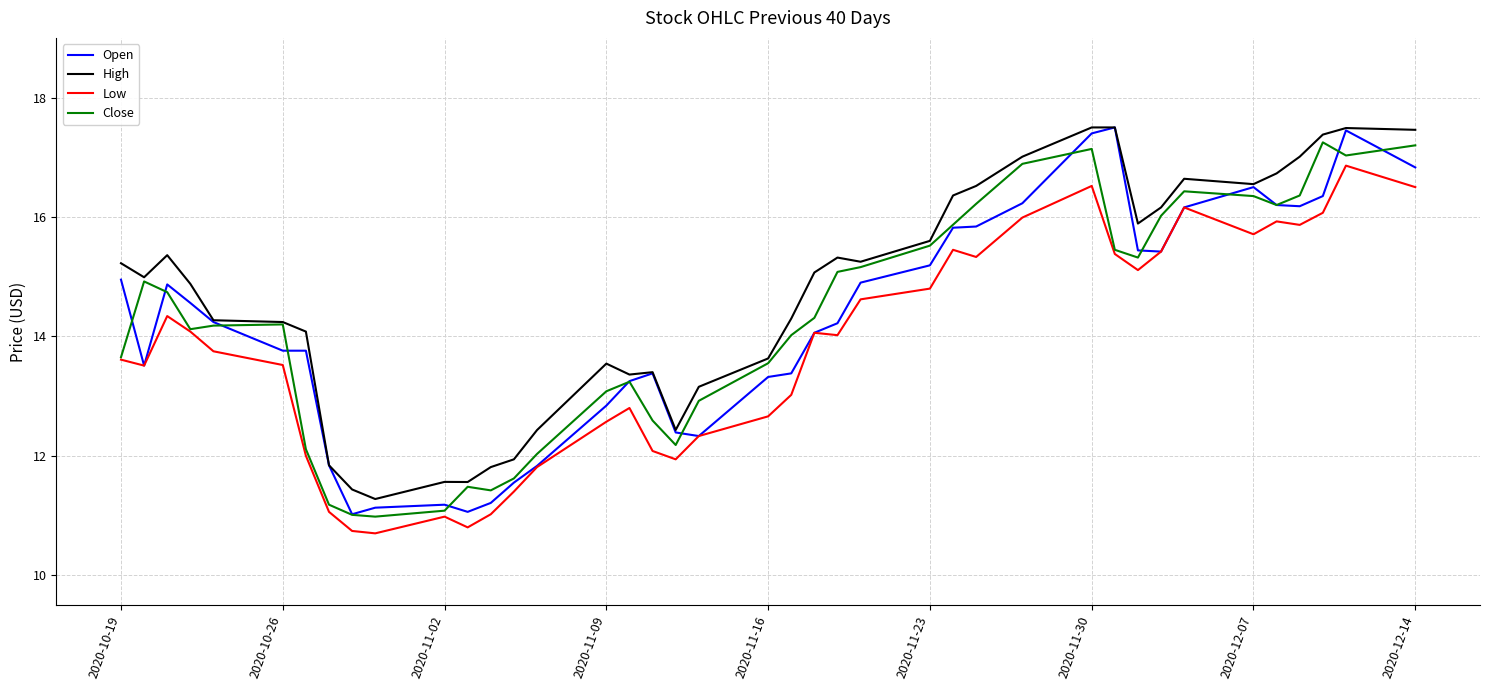

At how many categories does at least one series exceed 16?

13